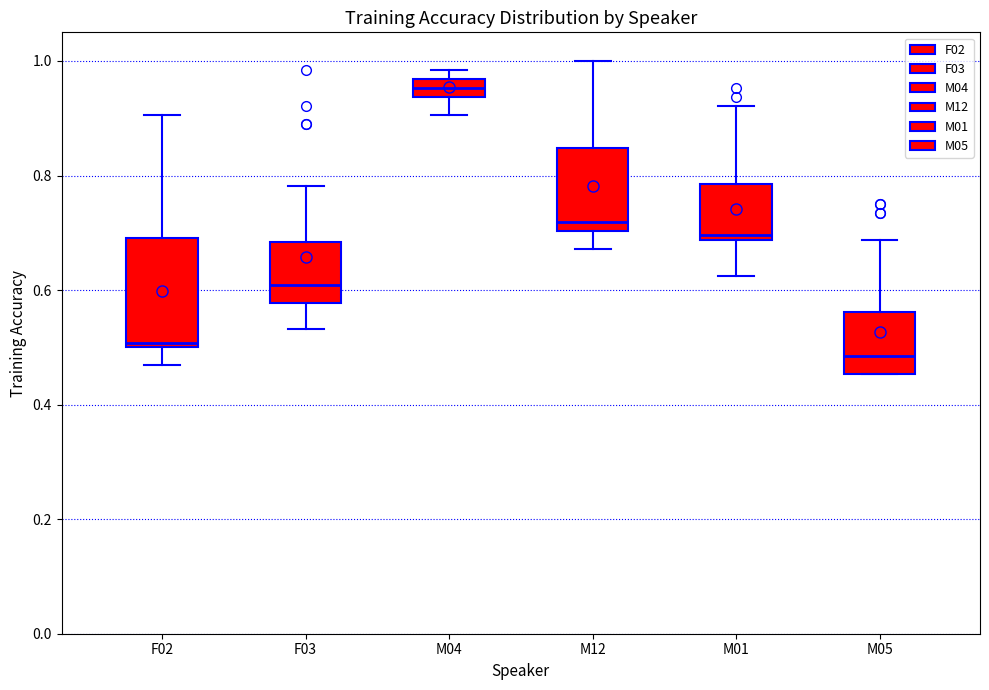

Reading left to right, transcribe this box plot: for each box, give where its median line is, the range the box spans, and where its two whiskers end, as read against the y-axis. The values are not printed on the chart, so give them approximately, as read against the axis.

F02: median 0.50 (just above the box's lower edge), box 0.50 to 0.70, whiskers 0.46 to 0.90
F03: median 0.60, box 0.58 to 0.68, whiskers 0.54 to 0.78
M04: median 0.96 (inside the box), box 0.94 to 0.96, whiskers 0.90 to 0.98
M12: median 0.72, box 0.70 to 0.84, whiskers 0.68 to 1.00
M01: median 0.70, box 0.68 to 0.78, whiskers 0.62 to 0.92
M05: median 0.48, box 0.46 to 0.56, whiskers 0.46 to 0.68